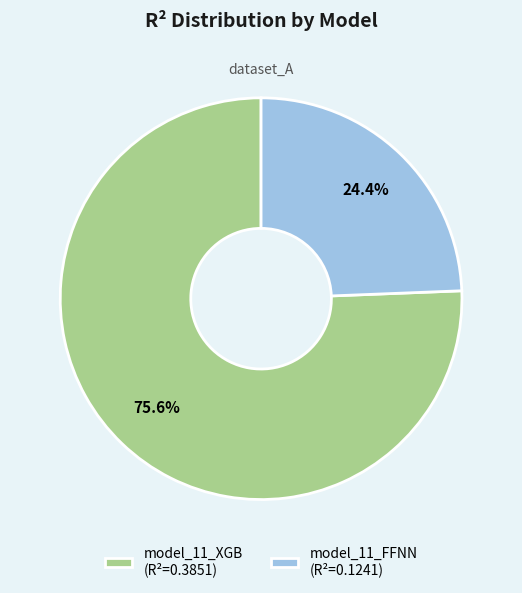

Rank the categories by value from highest to lowest.

model_11_XGB, model_11_FFNN